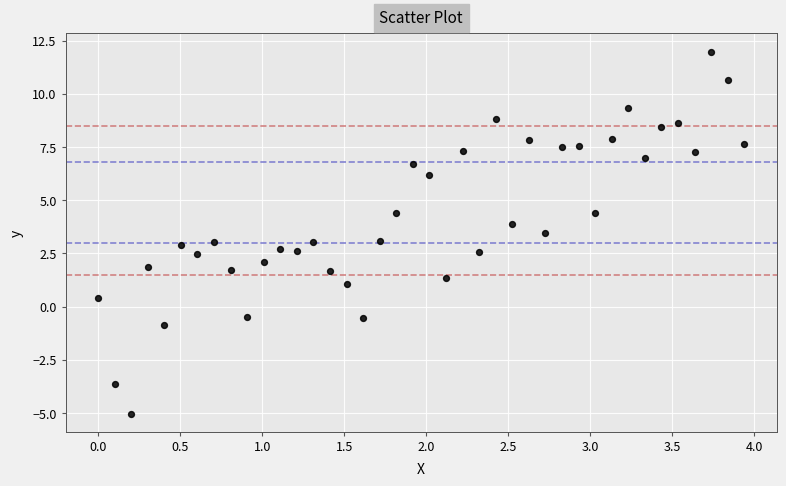

What is the range of Y values (max minus min)?

17.0